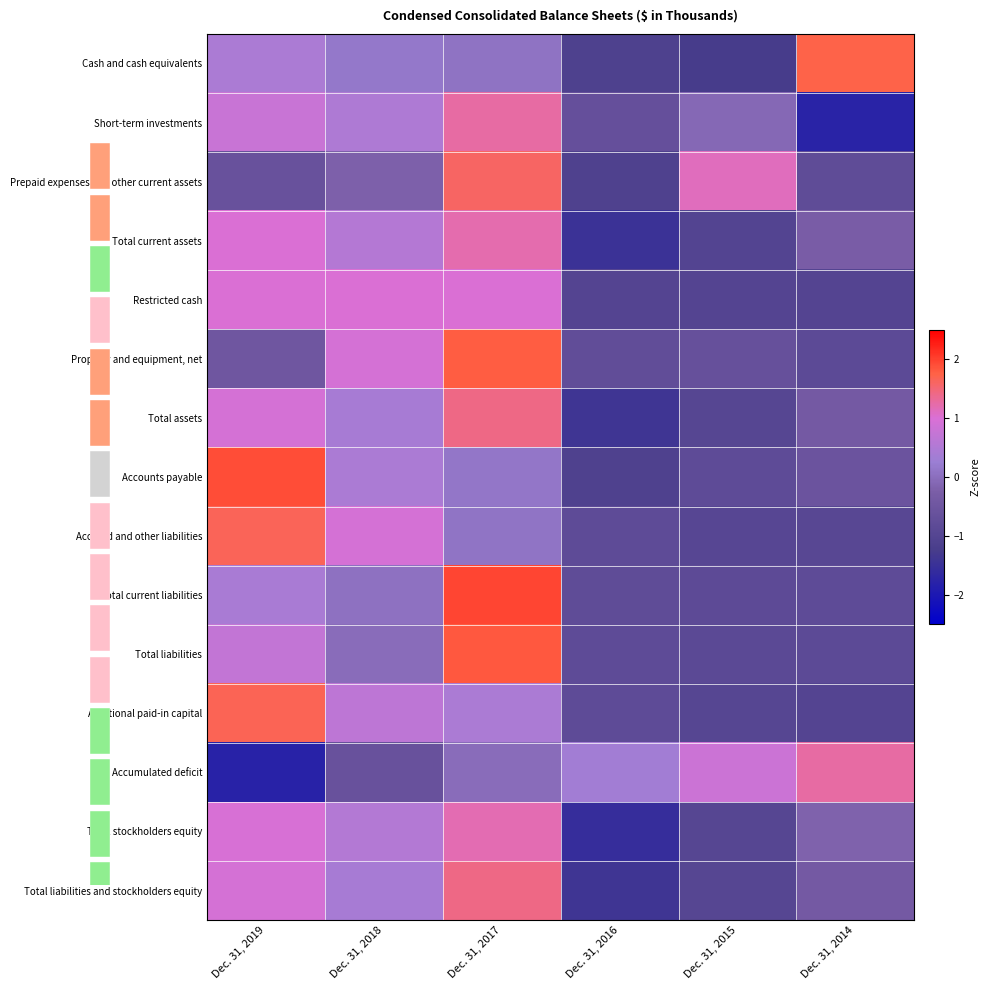

Is it true that Restricted cash equals 1.0 at Dec. 31, 2019?

True